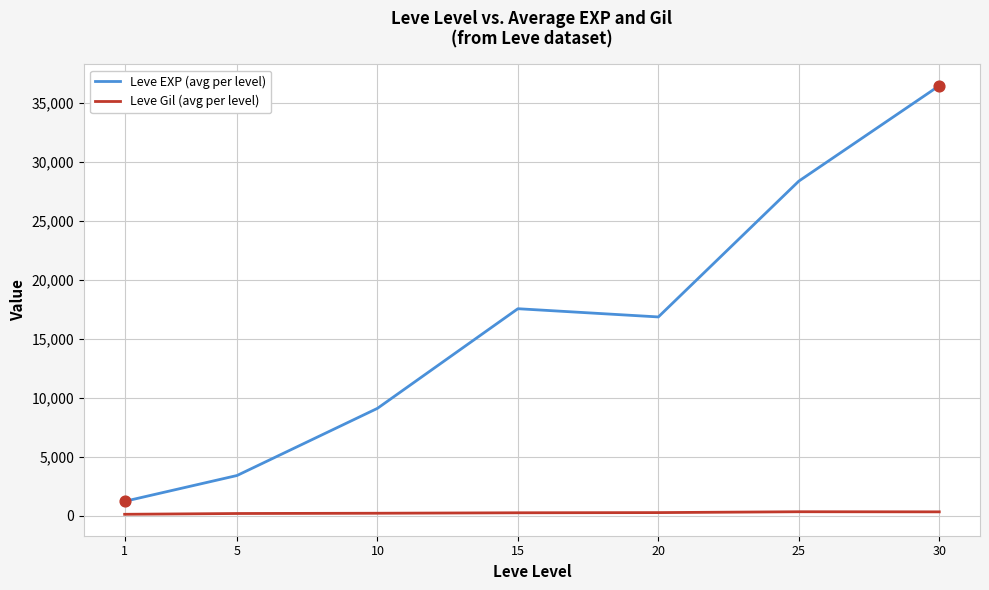

Which series changed the most between 1 and 15?

Leve EXP (avg per level)